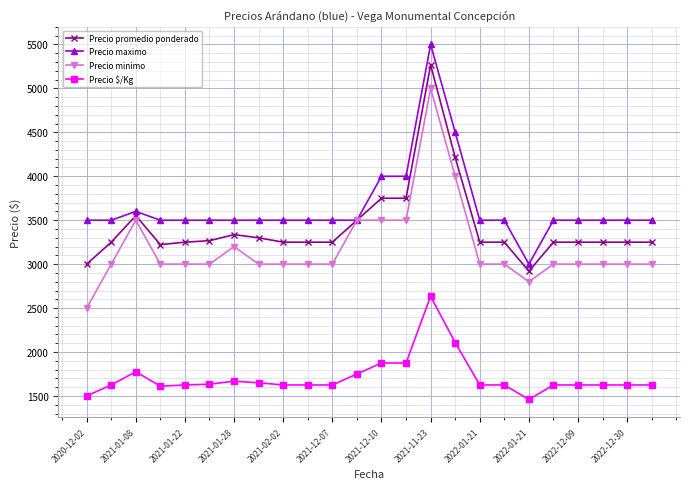

List the series in order of their peak value, lowest first.

Precio $/Kg, Precio minimo, Precio promedio ponderado, Precio maximo